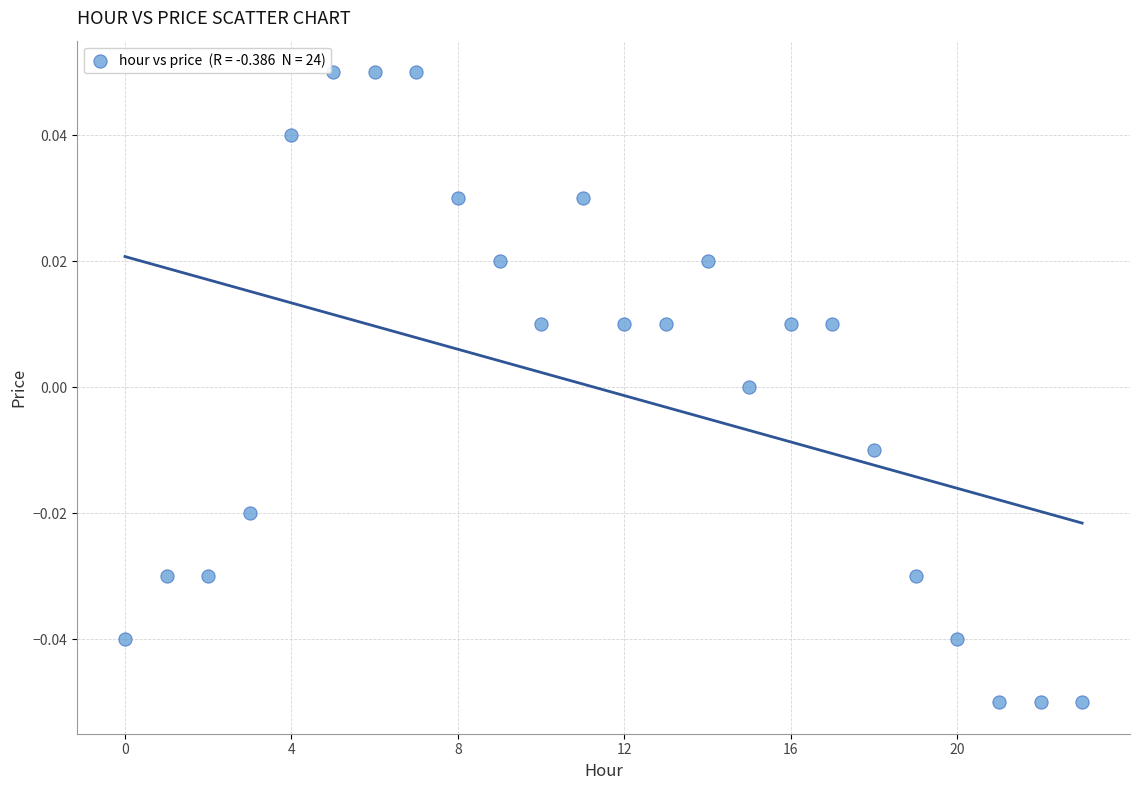

Count the number of points in this scatter plot.

24